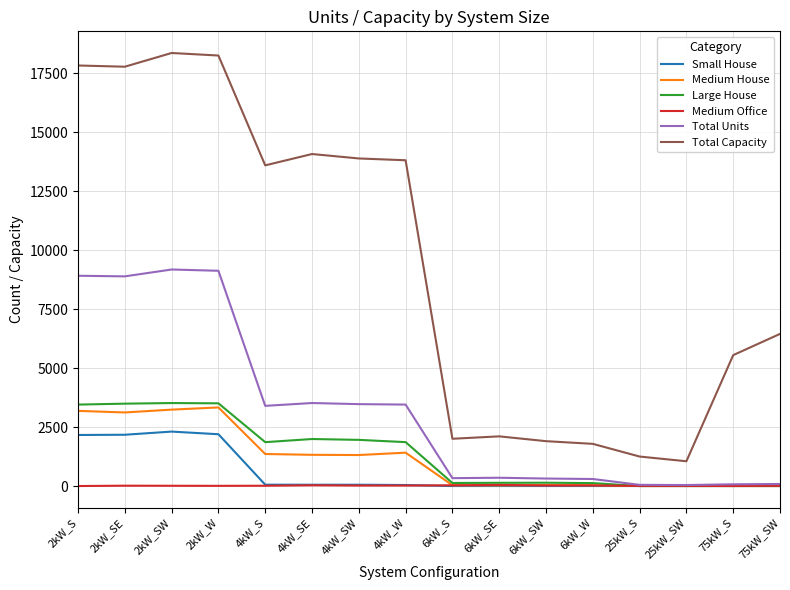

Between 4kW_SW and 25kW_S, which series saw the biggest shift?

Total Capacity